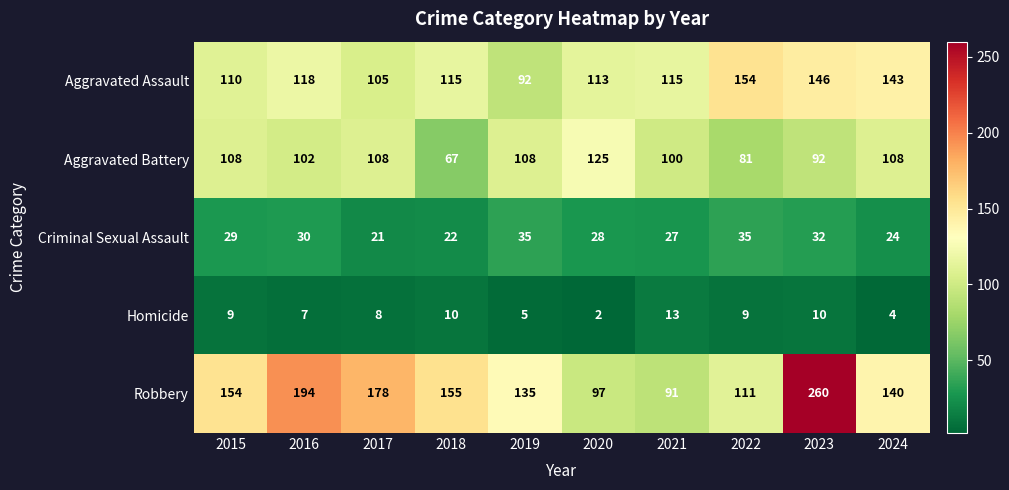

What is the minimum value shown in the chart?

2